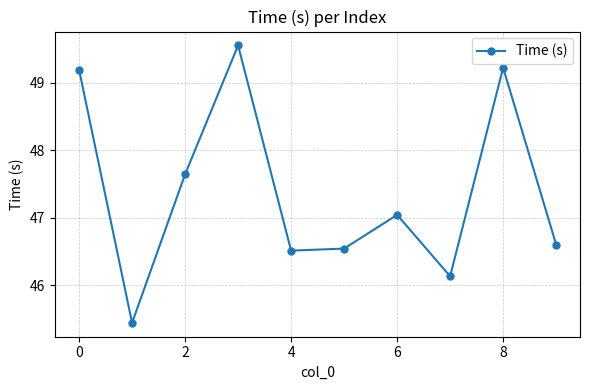

What is the minimum value shown in the chart?

45.4